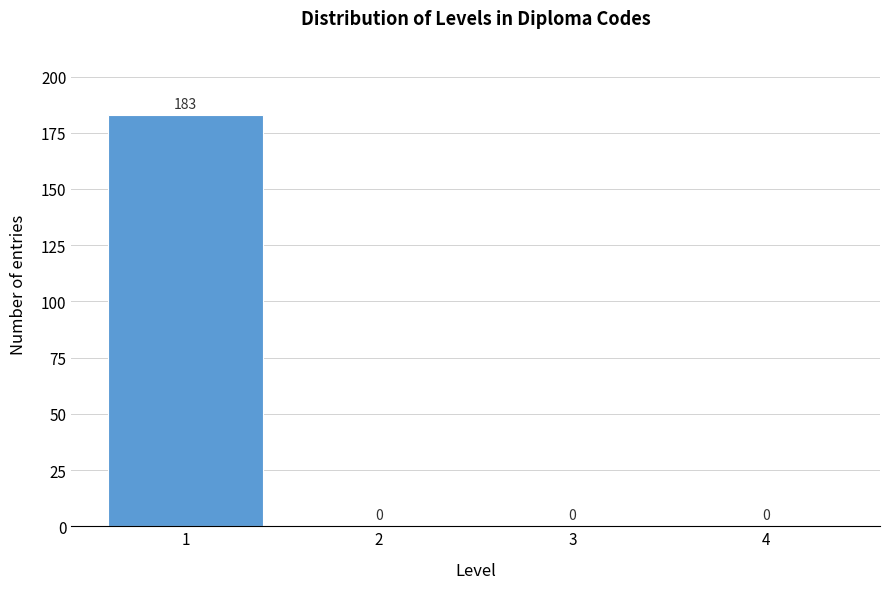

Reading left to right, transcribe all the data shown in this chart.

1=183	2=0	3=0	4=0